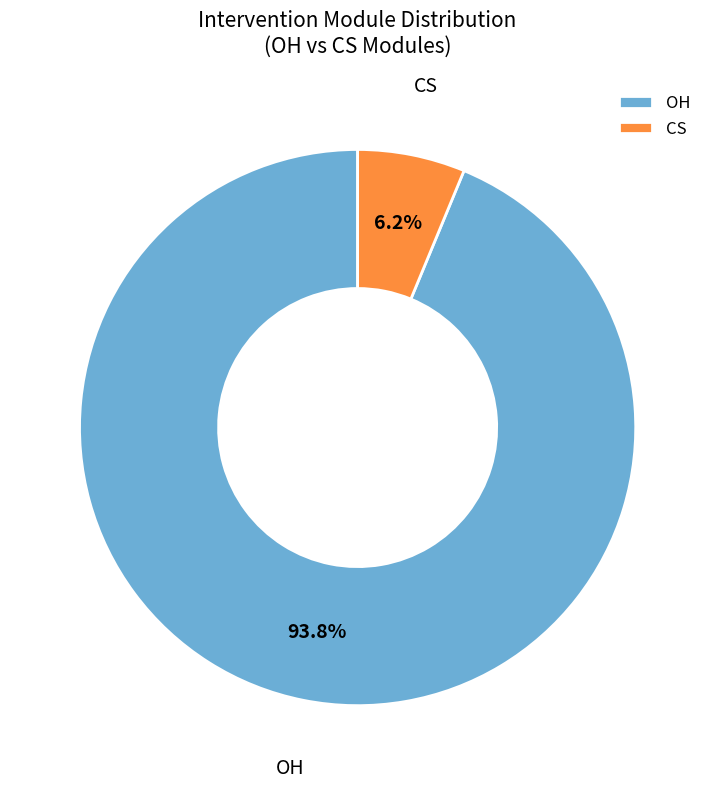

Combined, what portion of the pie is CS and OH?

100.0%